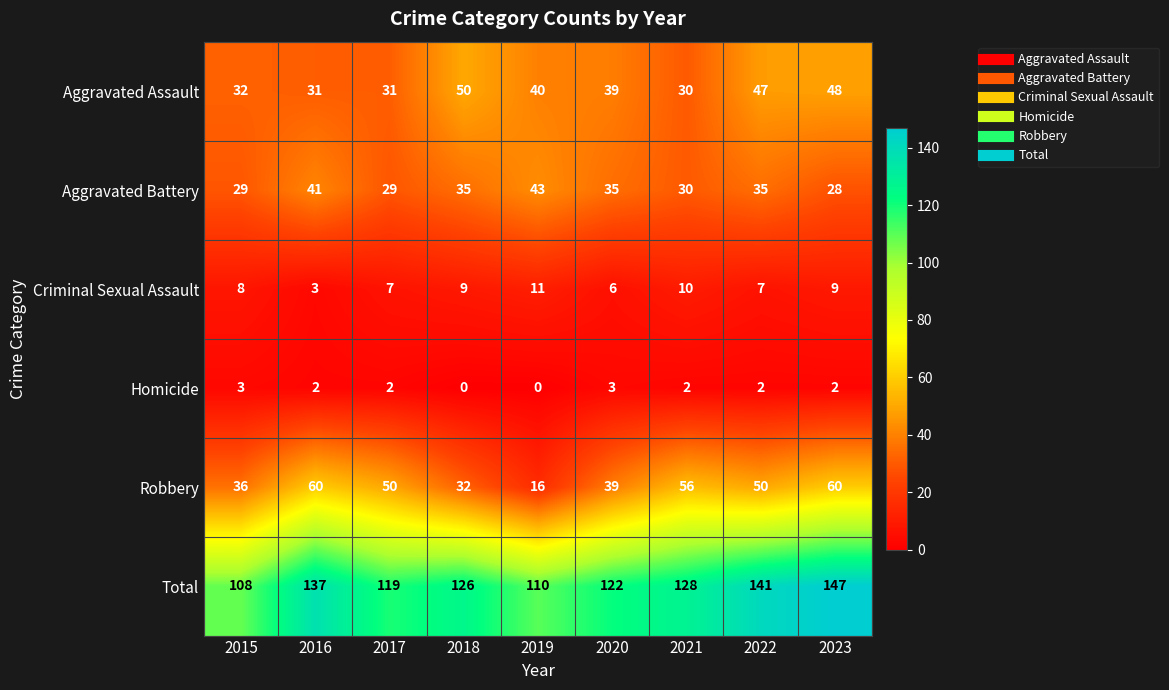

At which label does Aggravated Battery first exceed 35?

2016